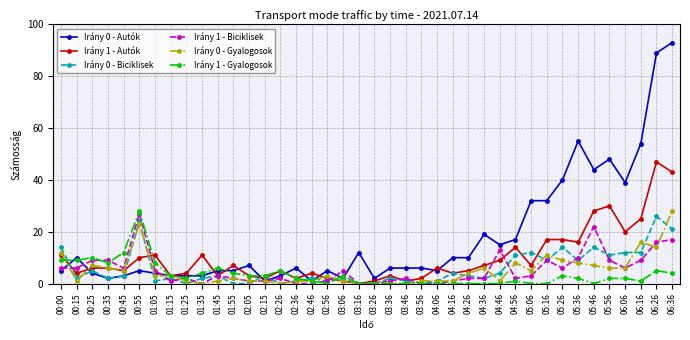

Where does the Irány 1 - Biciklisek series first go above 3?

00:00